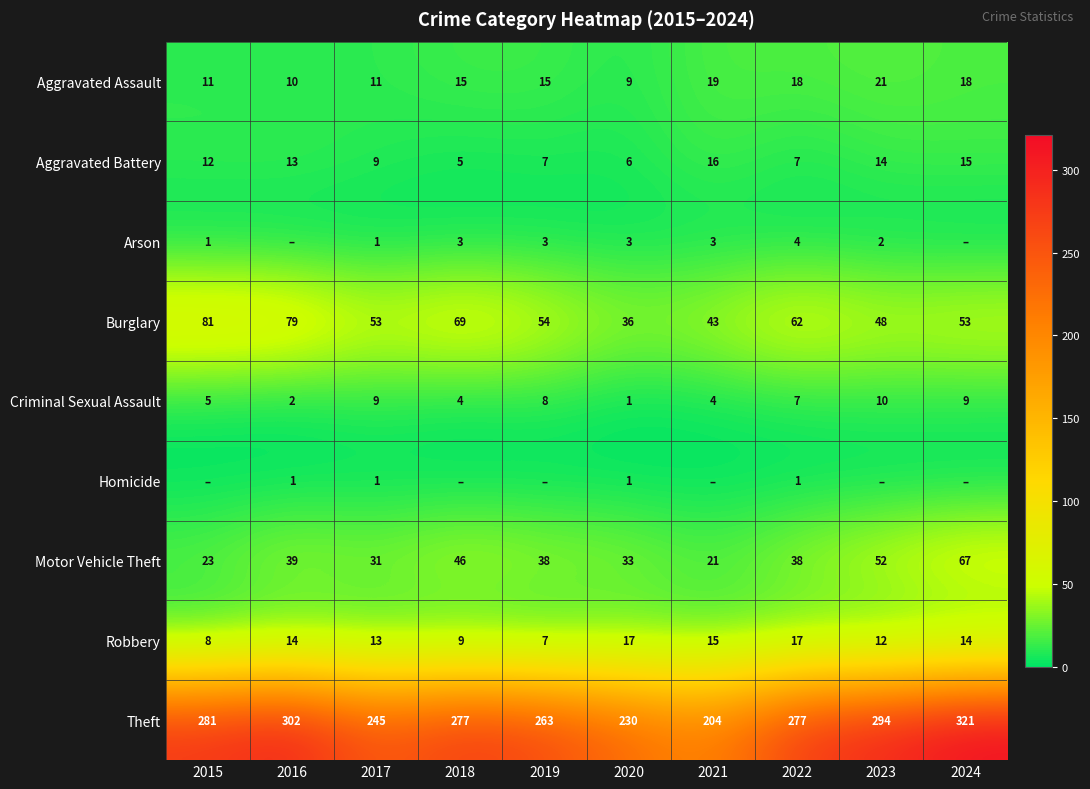

What is the maximum value shown in the chart?

321